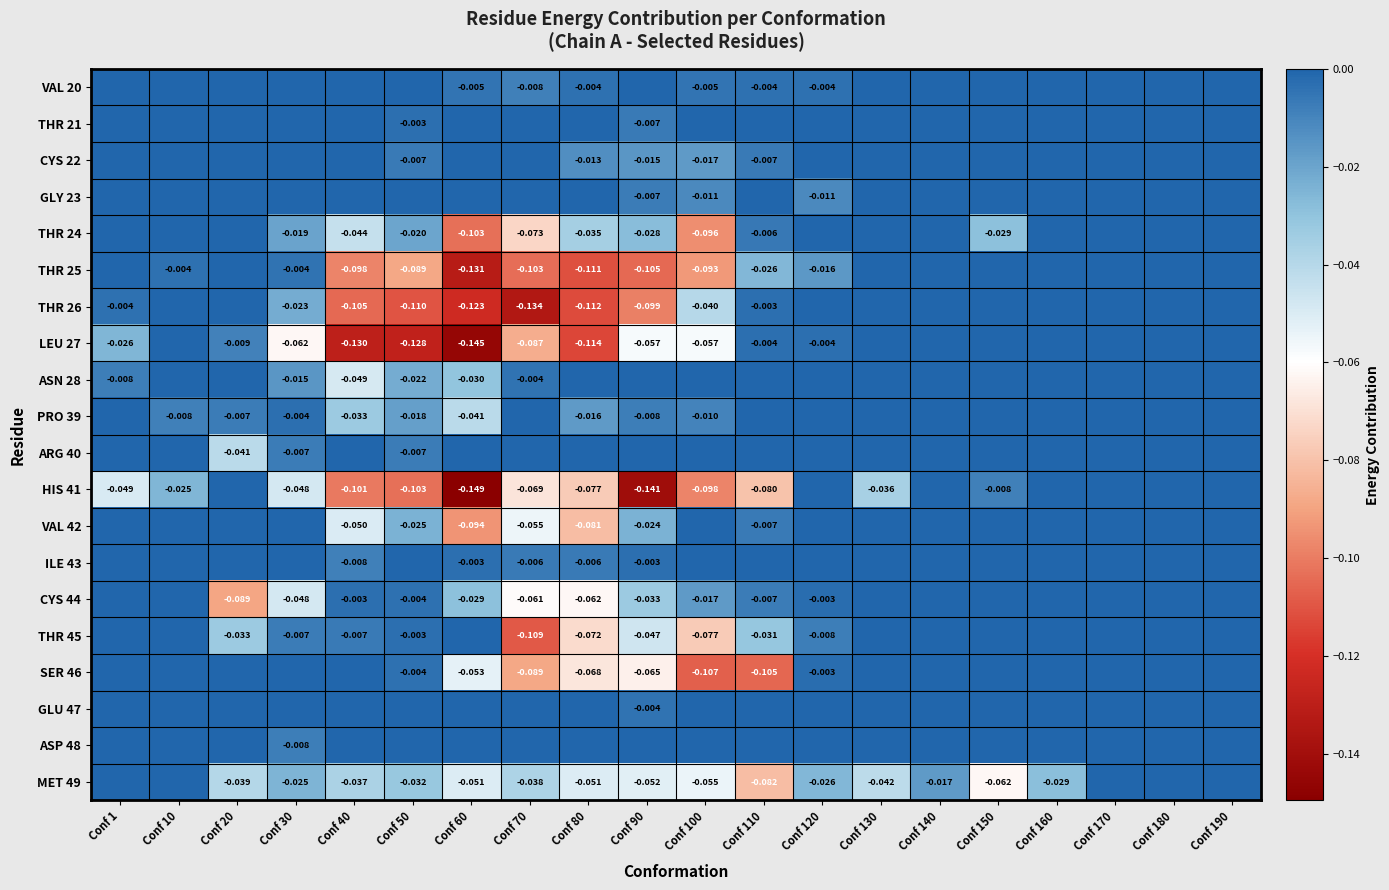

At which label is HIS 41 closest to 0?

Conf 20